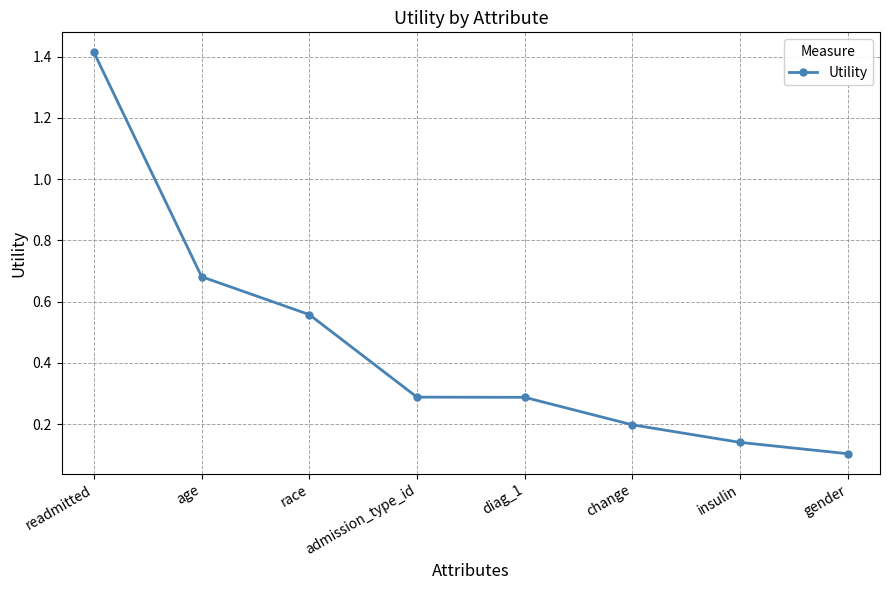

Where is the data nearest to the value 0?

gender